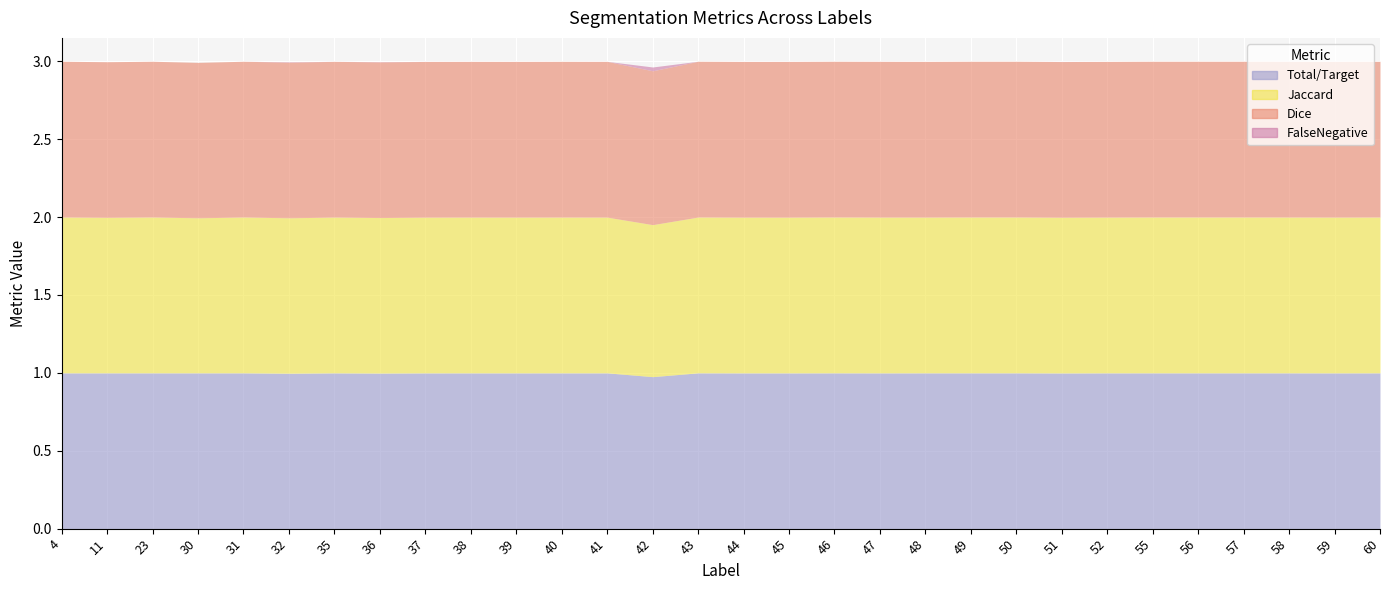

The value of Jaccard at 30 is 1.0. True or false?

True